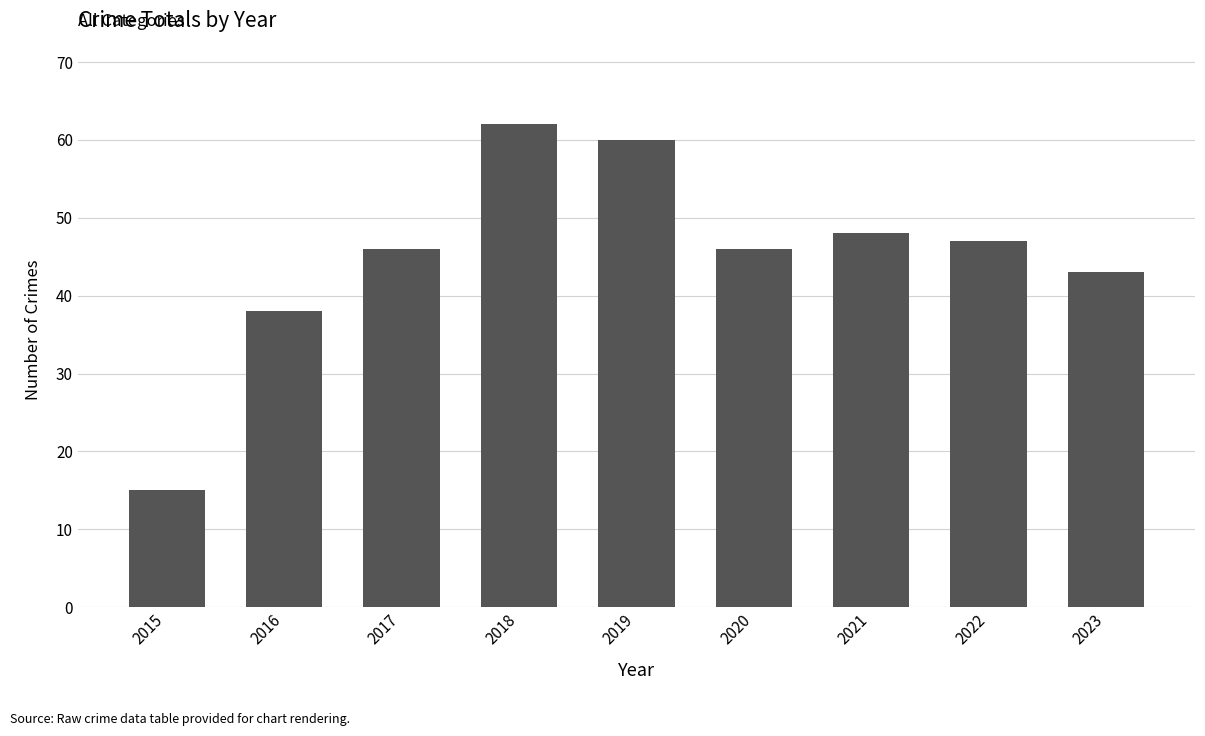

Is it true that the value at 2022 is 15?

False